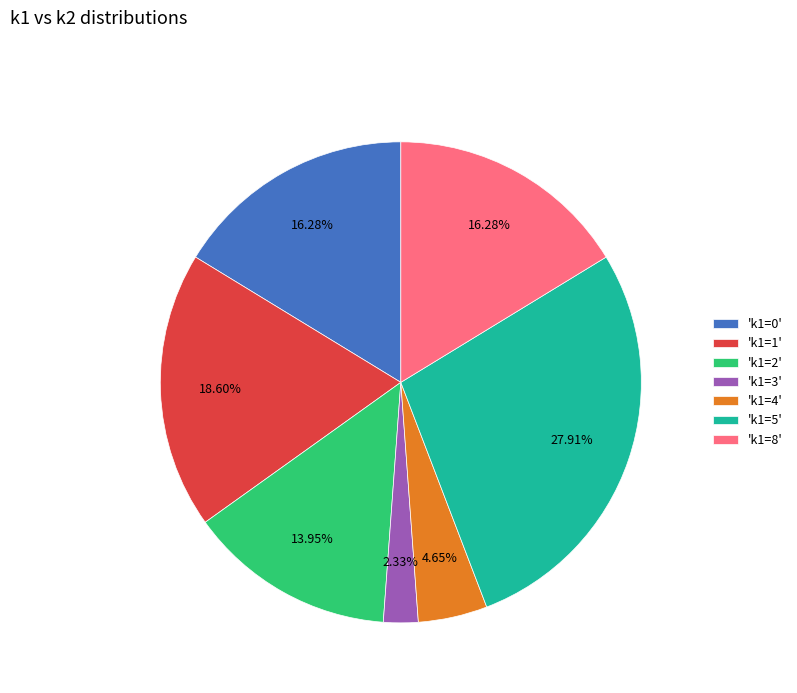

Is the sum of 'k1=0' and 'k1=8' greater than half?

No